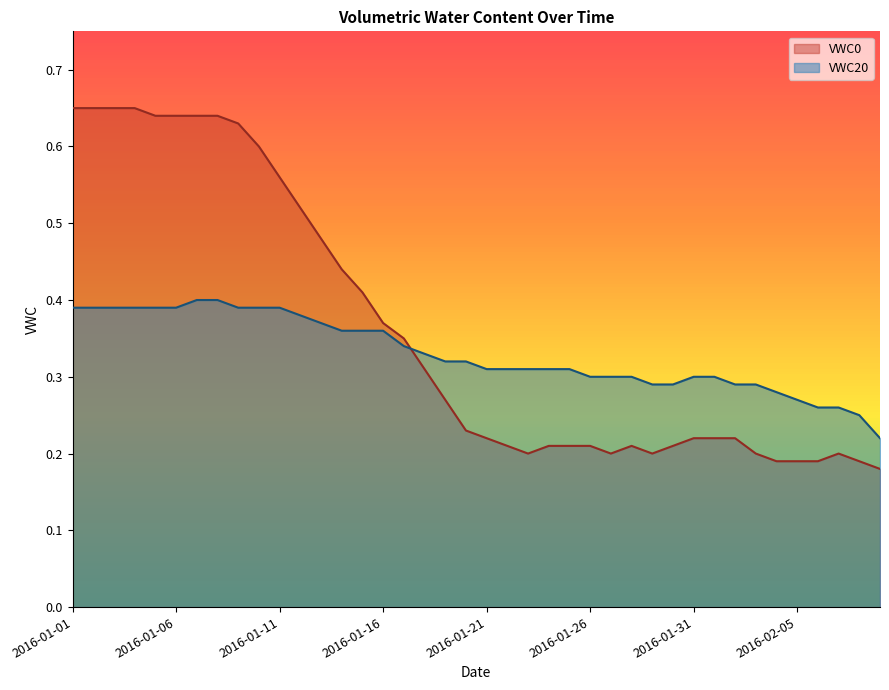

Where is the first local maximum for VWC0?

2016-01-28